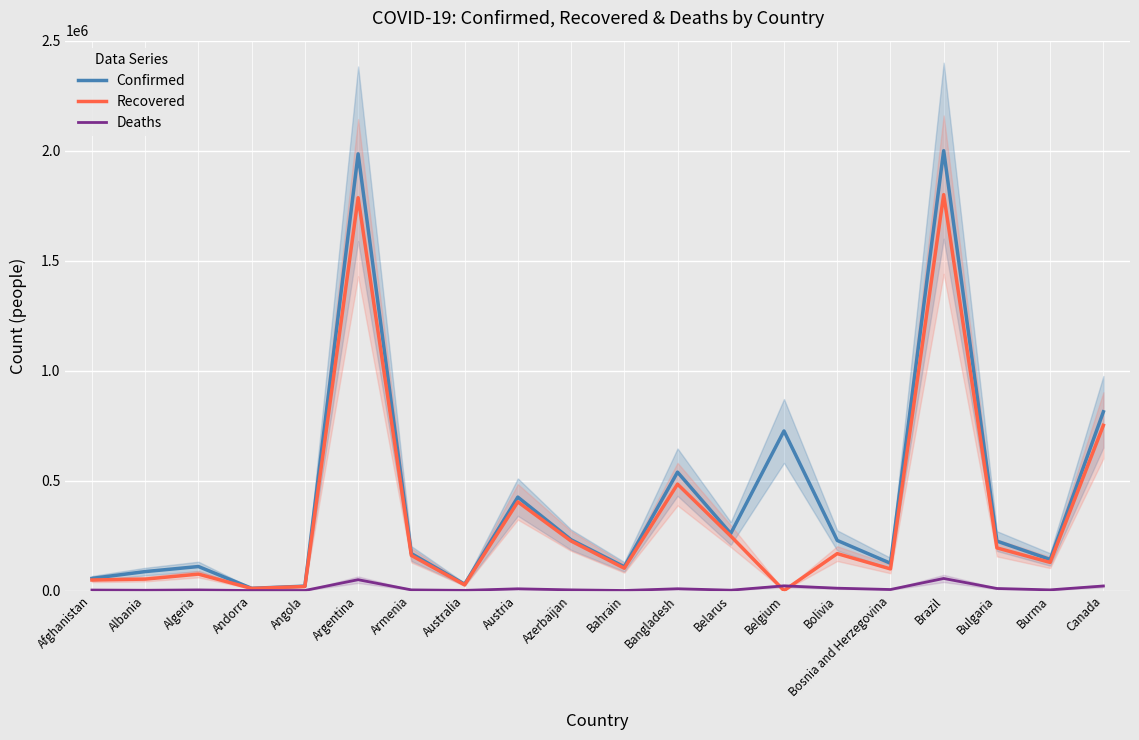

True or false: Deaths has a value of 49398 at Argentina.

True